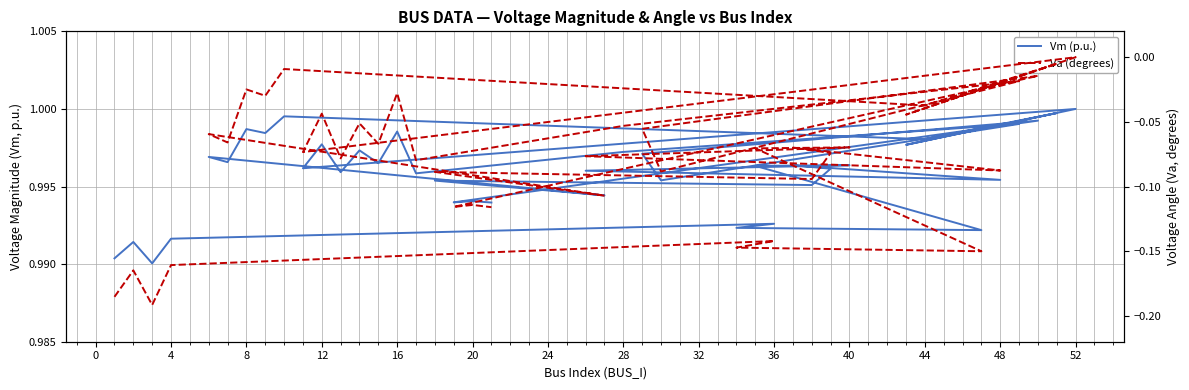

True or false: Vm (p.u.) and Va (degrees) cross at least once.

False